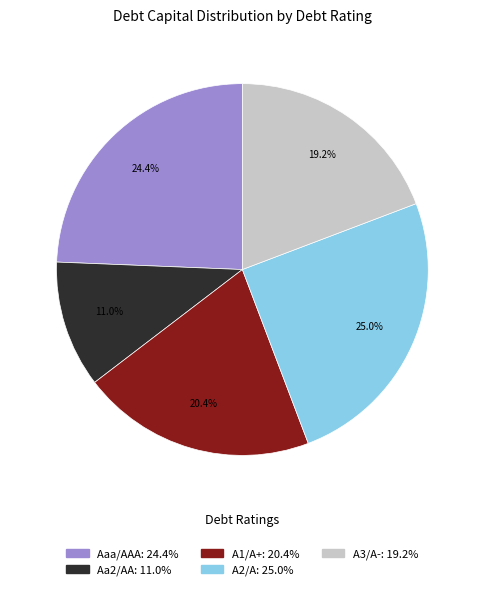

To the nearest percent, what is the average slice percentage?

20%